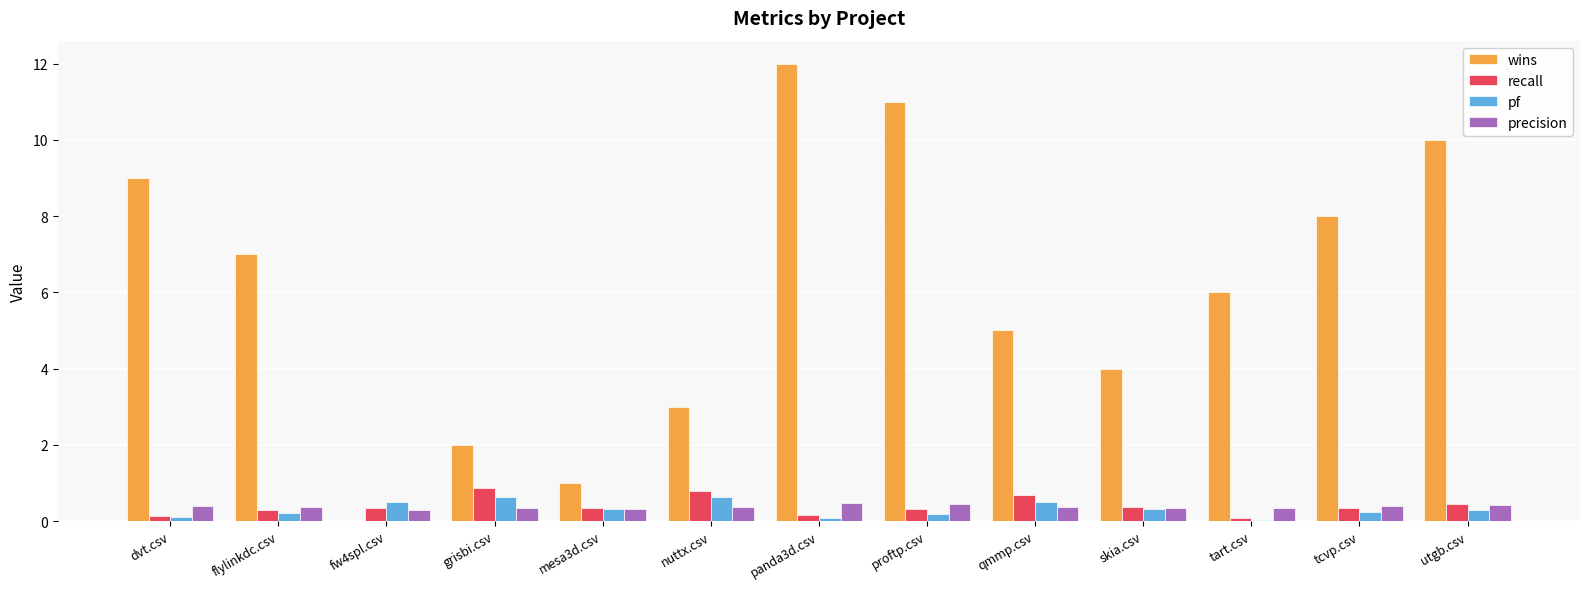

What is the sum of the wins values at nuttx.csv and skia.csv?

7.0